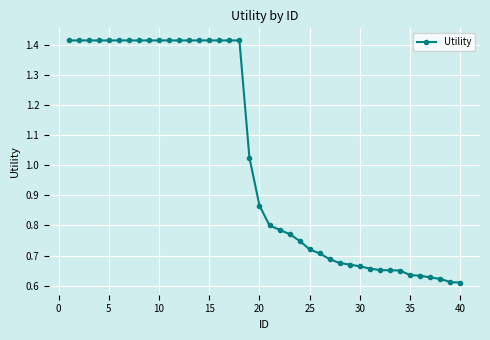

Is this an area chart (filled region under the line)?

No